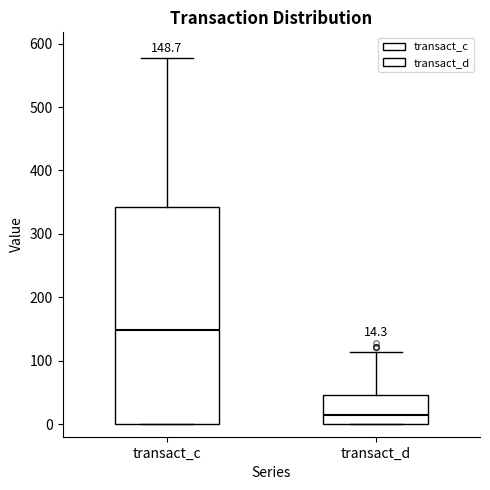

Which box is the tallest, from its lower edge to its upper edge?

transact_c